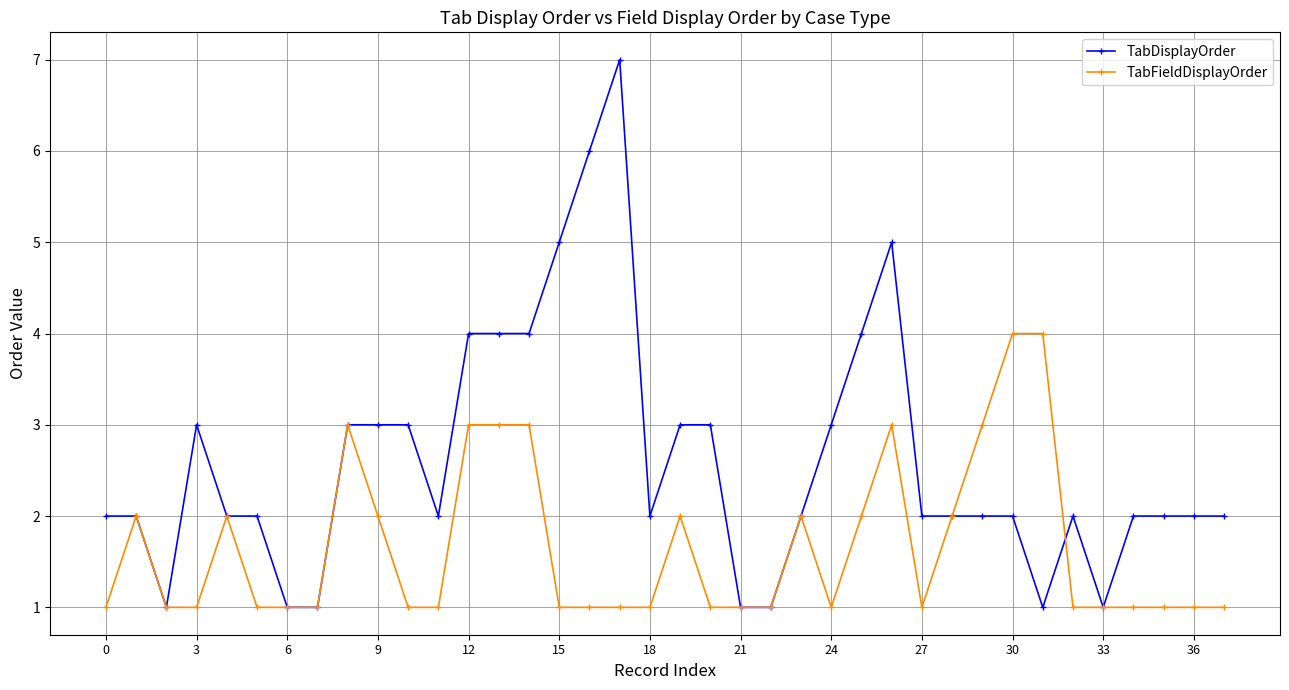

How many lines are shown in the chart?

2